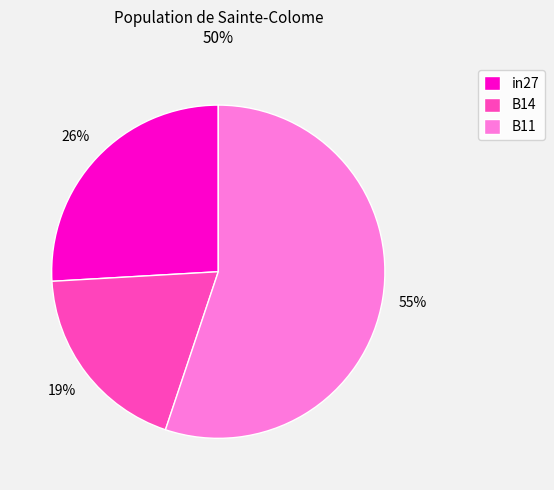

True or false: B11 accounts for 43% of the total.

False